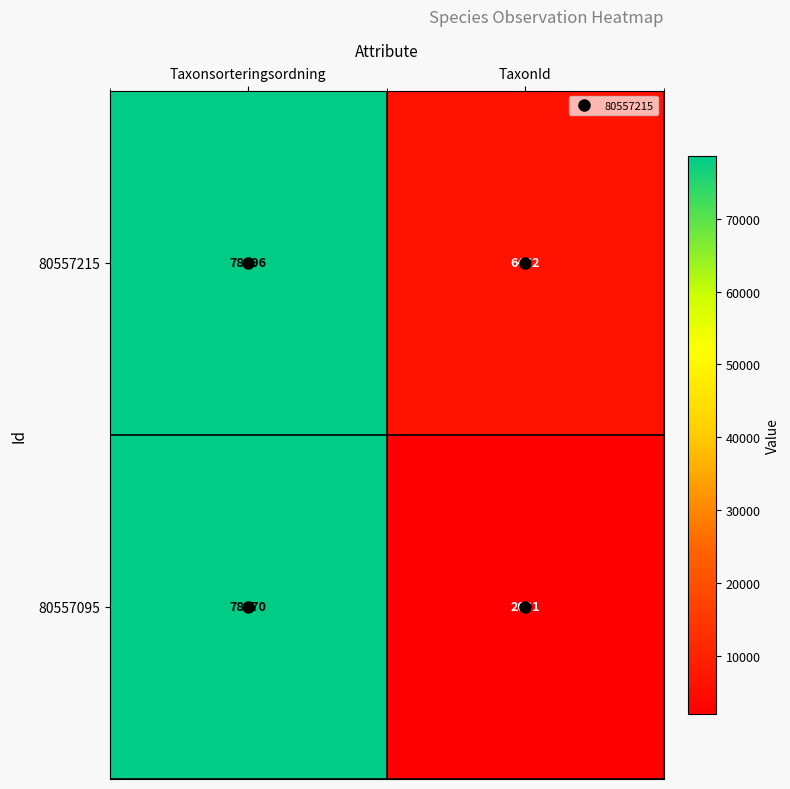

At which category is the sum across all series the highest?

Taxonsorteringsordning